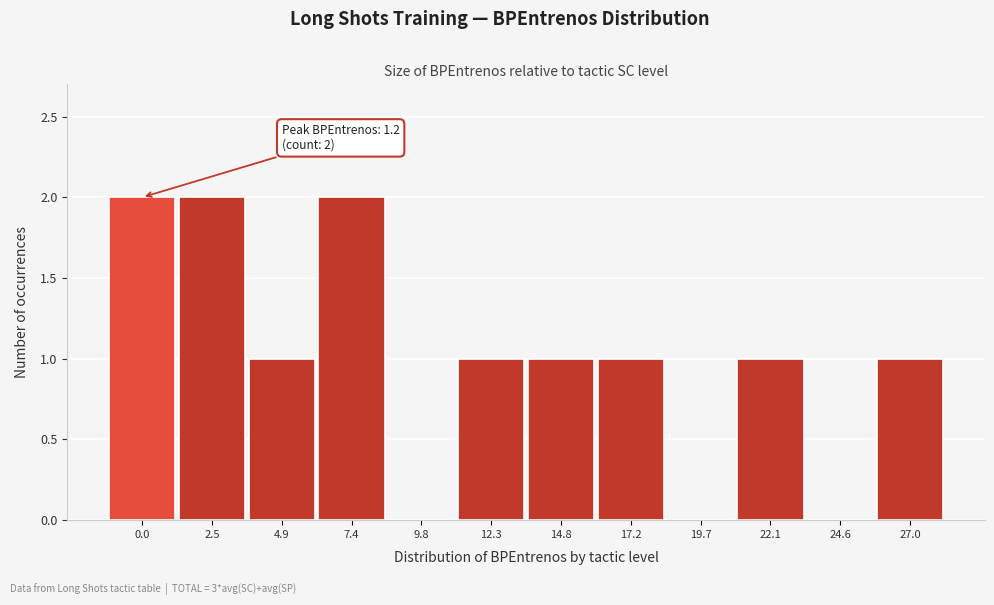

Reading left to right, transcribe all the data shown in this chart.

0.0=2	2.5=2	4.9=1	7.4=2	9.8=0	12.3=1	14.8=1	17.2=1	19.7=0	22.1=1	24.6=0	27.0=1